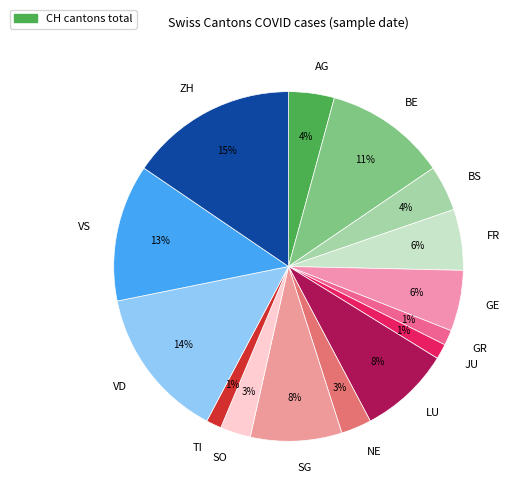

What percentage is the GR slice, to the nearest percent?

1%